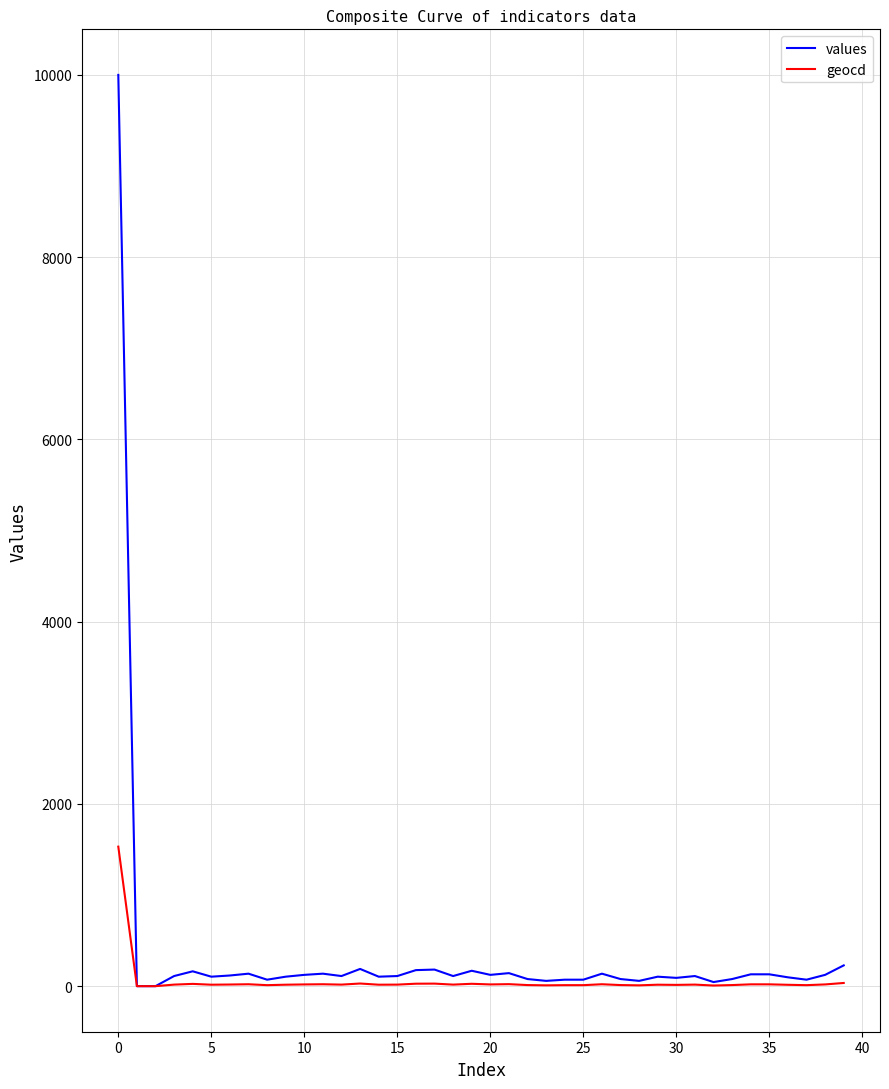

Which series has the largest range (max minus min)?

values